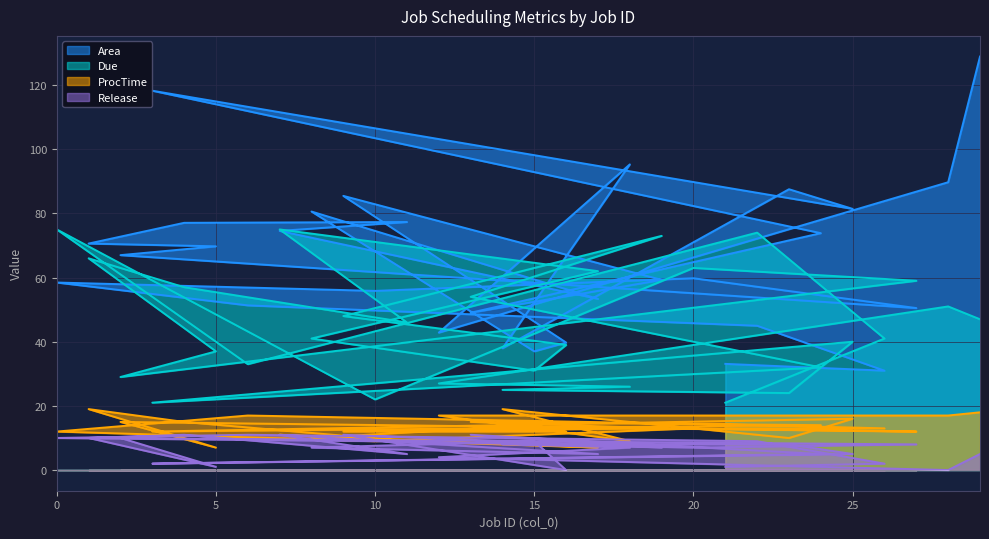

True or false: ProcTime and Release cross at least once.

False